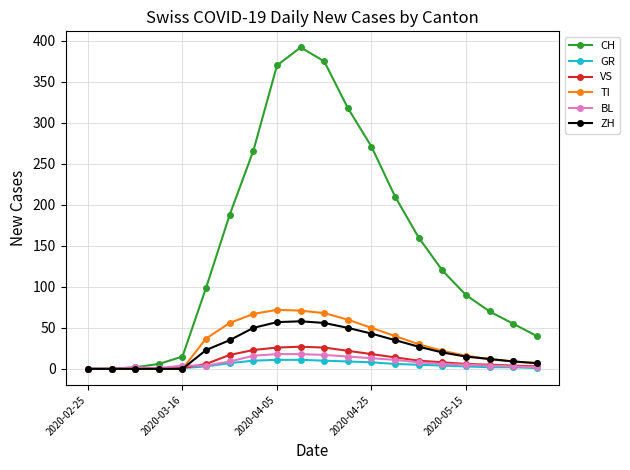

Which series has the largest range (max minus min)?

CH